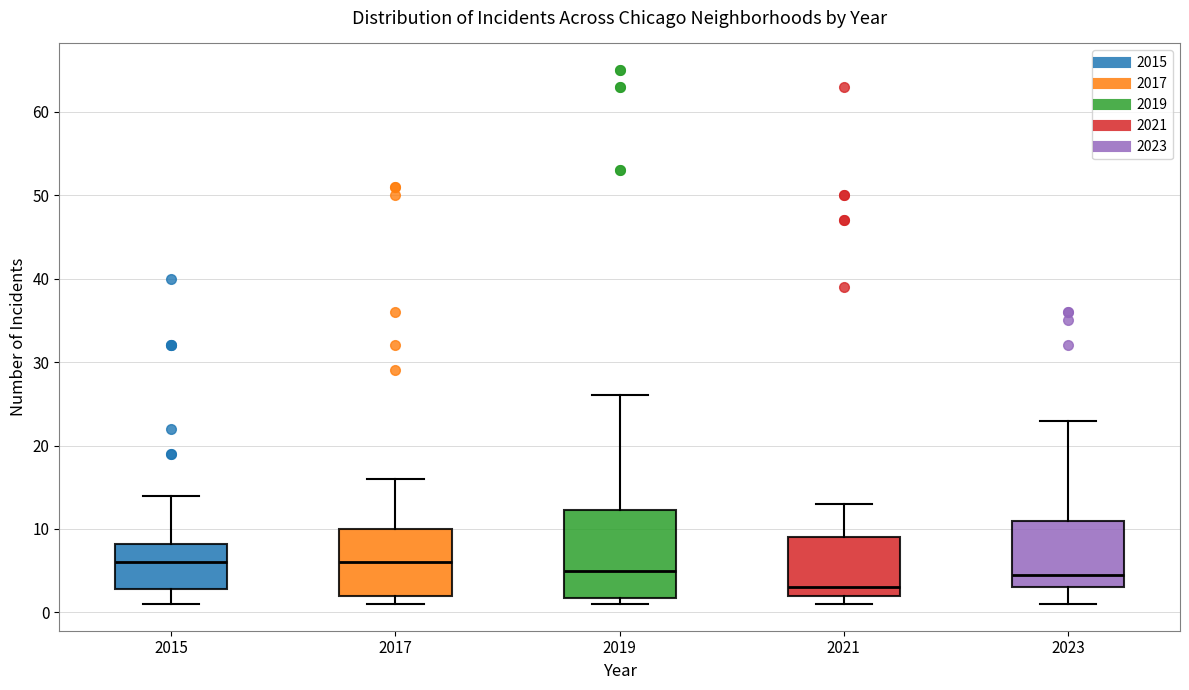

Reading left to right, transcribe this box plot: for each box, give where its median line is, the range the box spans, and where its two whiskers end, as read against the y-axis. The values are not printed on the chart, so give them approximately, as read against the axis.

2015: median 6, box 3 to 8, whiskers 1 to 14
2017: median 6, box 2 to 10, whiskers 1 to 16
2019: median 5, box 2 to 12, whiskers 1 to 26
2021: median 3, box 2 to 9, whiskers 1 to 13
2023: median 5, box 3 to 11, whiskers 1 to 23